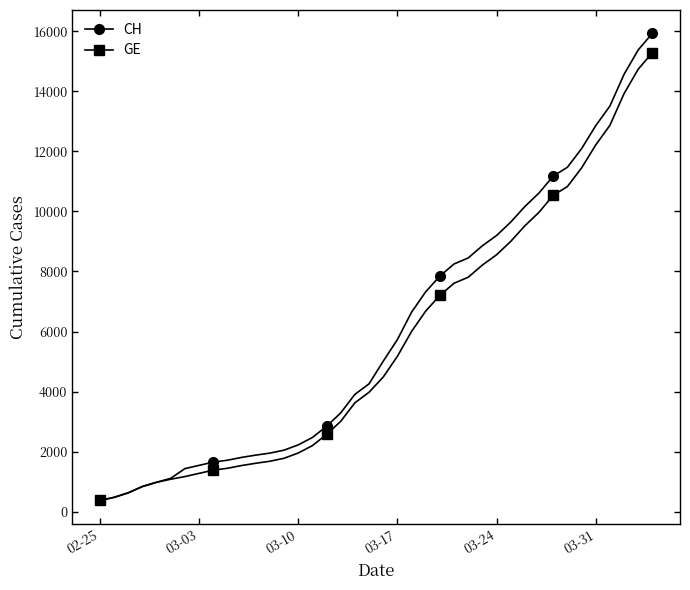

Reading left to right, list all the values displayed in this chart.

CH: 375	479	630	840	981	1113	1436	1544	1652	1715	1809	1885	1952	2051	2226	2472	2845	3291	3908	4259	5012	5731	6644	7323	7847	8249	8449	8855	9196	9642	10162	10613	11175	11467	12086	12852	13505	14561	15375	15926
GE: 375	479	630	840	981	1083	1171	1278	1384	1447	1538	1614	1681	1780	1955	2201	2574	3010	3627	3978	4485	5174	6002	6681	7205	7607	7807	8213	8554	9000	9520	9971	10533	10825	11444	12210	12863	13919	14733	15284